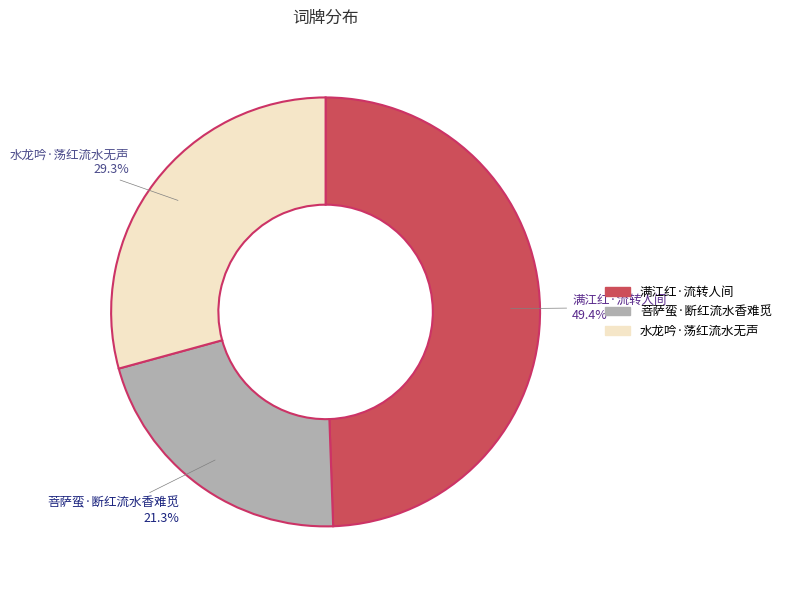

Approximately how many times larger is the value at 水龙吟·荡红流水无声 compared to 满江红·流转人间?

0.6